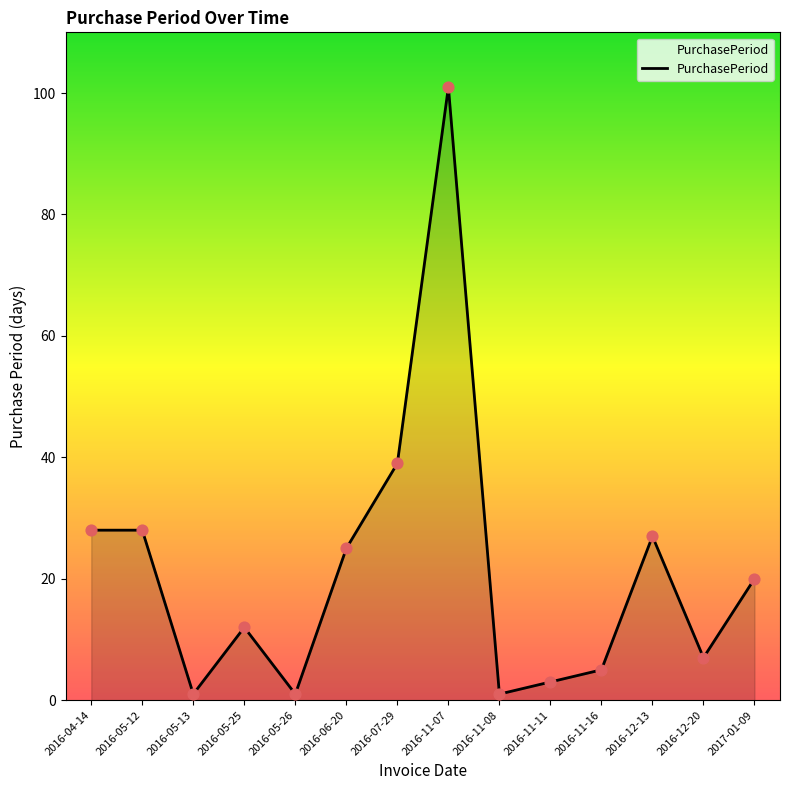

Approximately how many times larger is the value at 2016-05-25 compared to 2016-11-07?

0.1